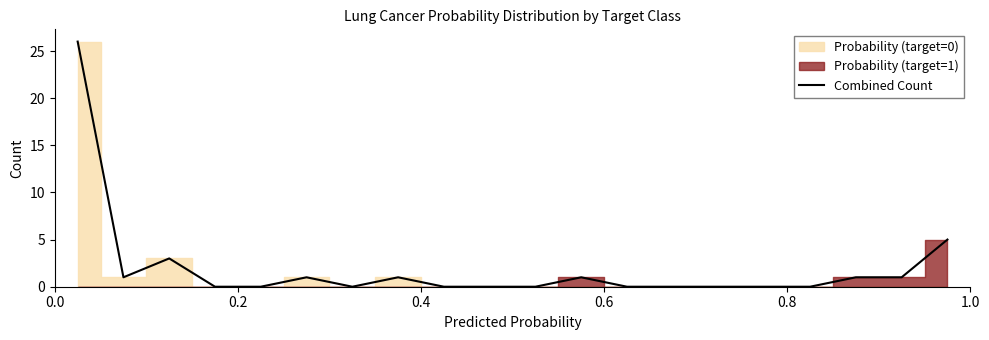

How many lines are shown in the chart?

1